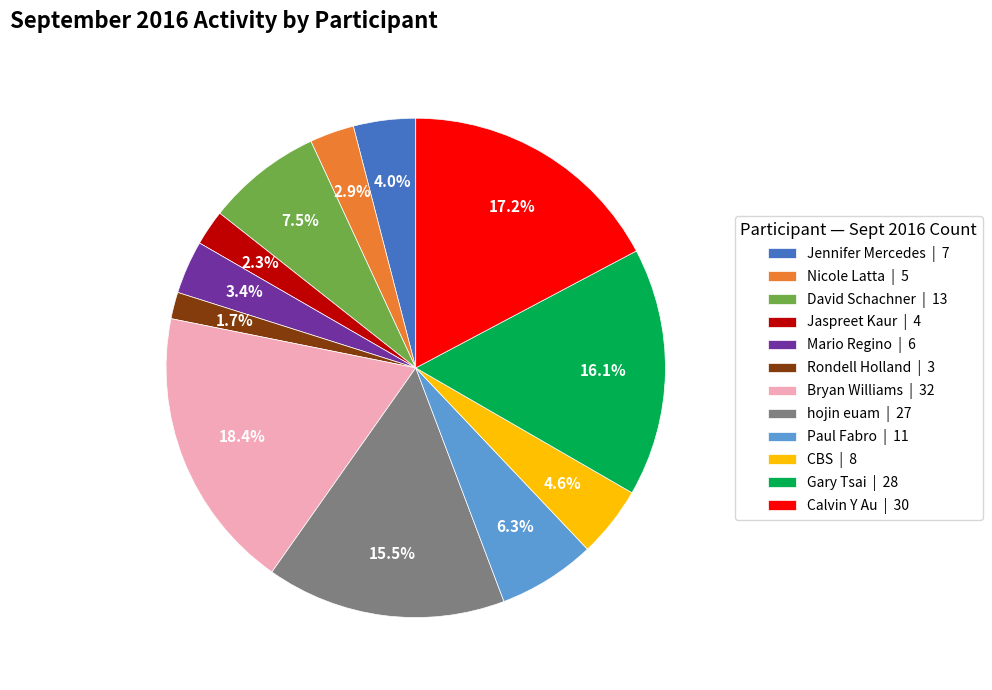

Combined, what portion of the pie is Gary Tsai and Mario Regino?

19.5%